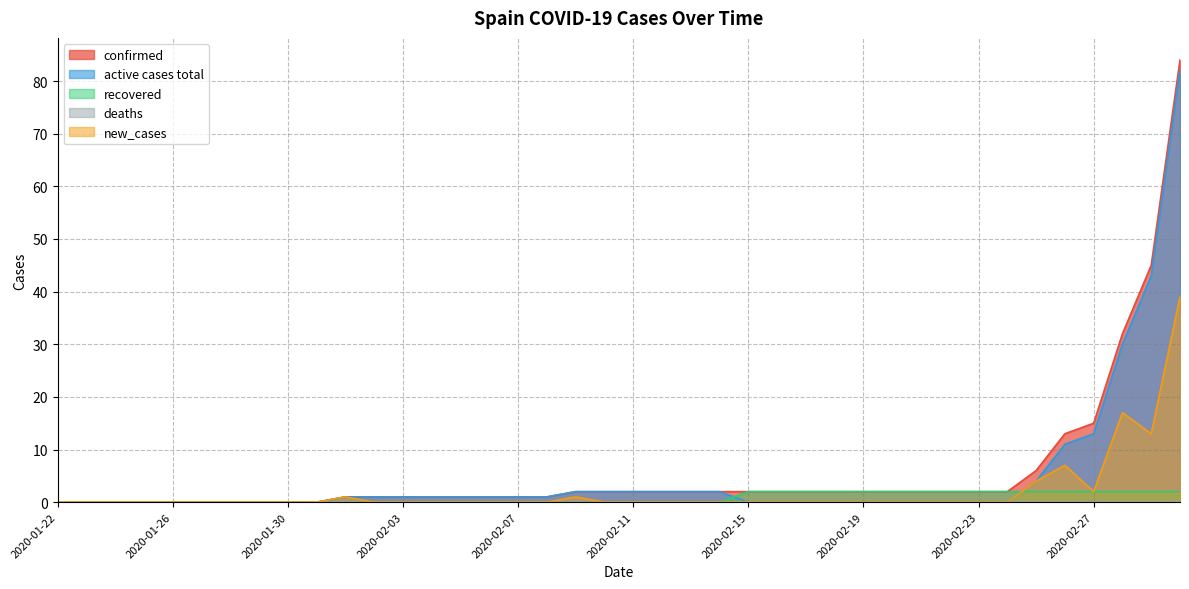

The value of recovered at 2020-01-22 is 0. True or false?

True